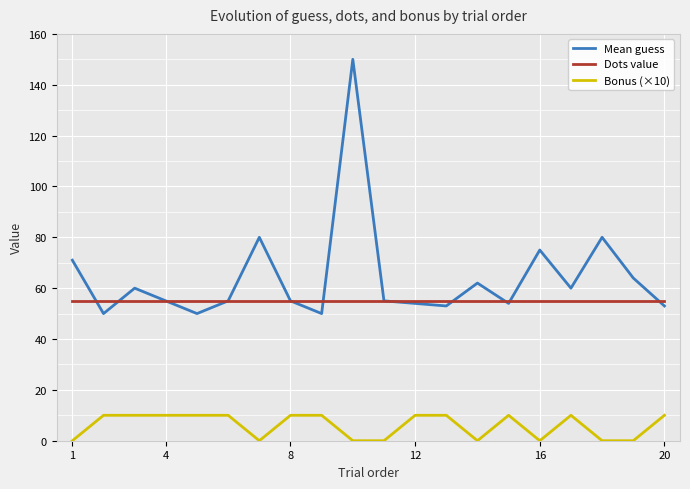

True or false: Mean guess has more than 1 points higher than both neighbors.

True